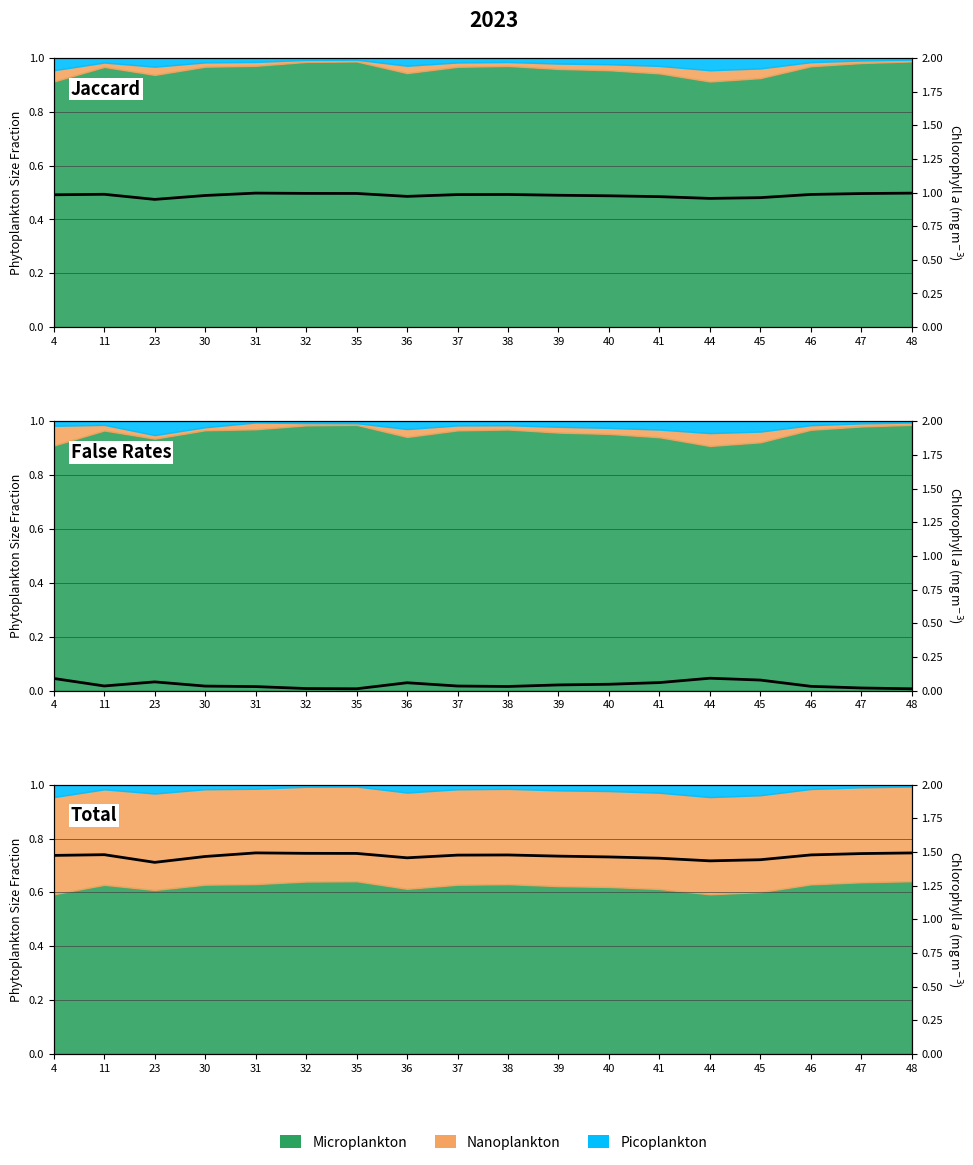

At which category does the chart reach its peak across all series?

31